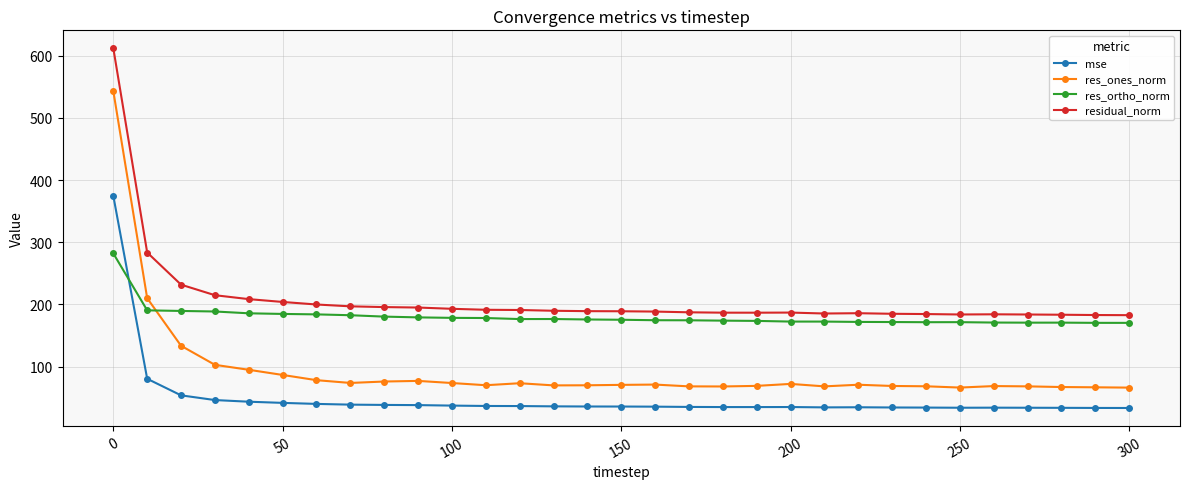

What is the maximum value for mse?

374.5